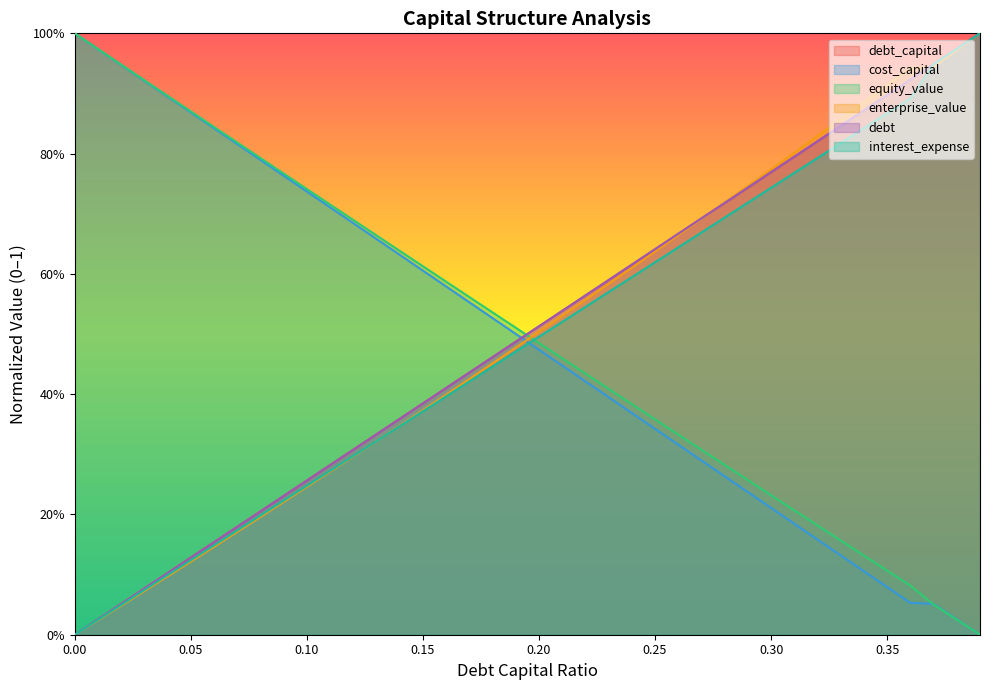

What is the difference between the second highest and second lowest values in the debt series?

0.9